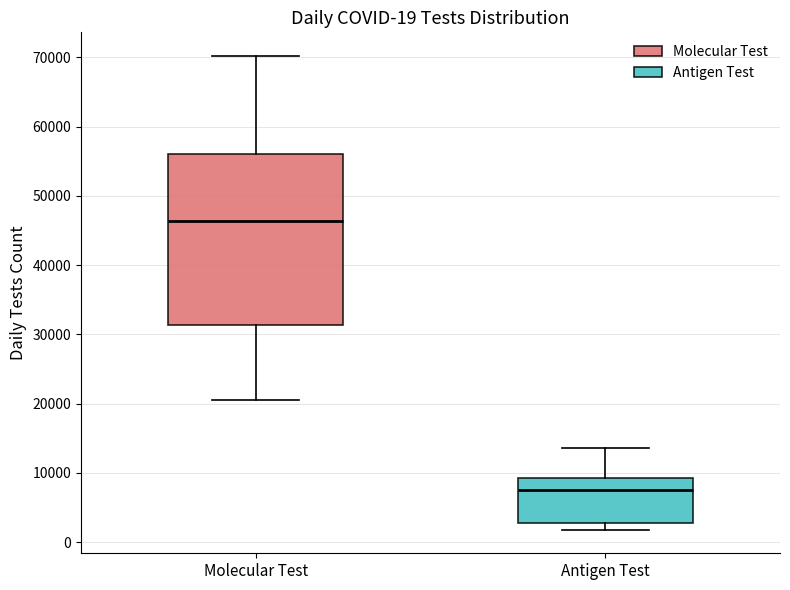

Which box is the tallest, from its lower edge to its upper edge?

Molecular Test